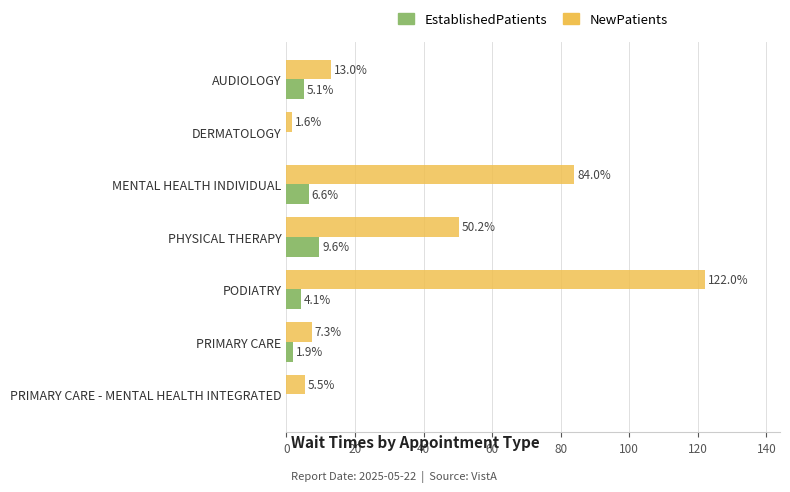

At which category is the sum across all series the highest?

PODIATRY